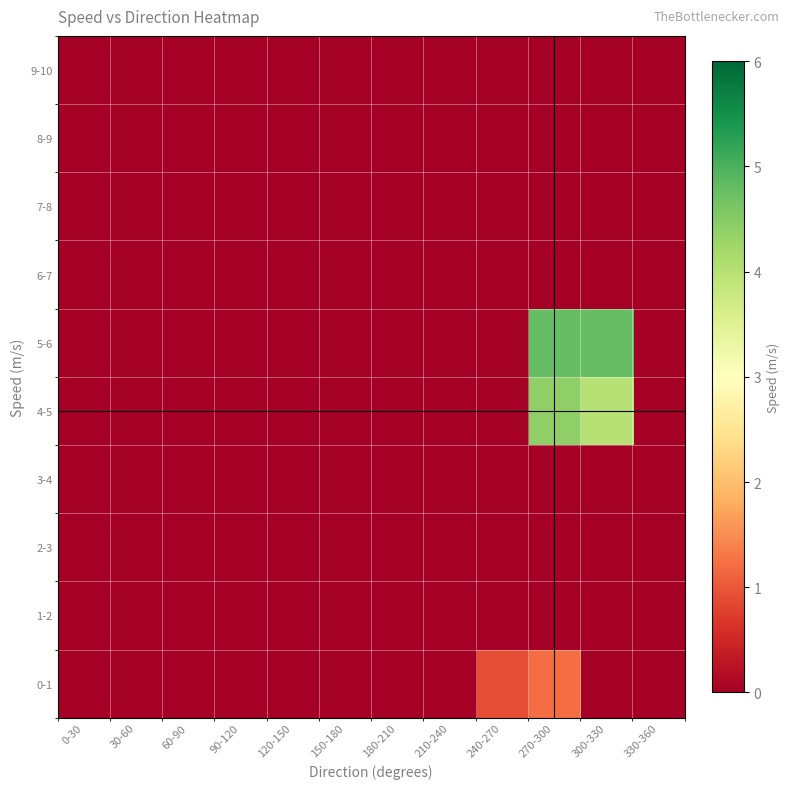

Rank the series at 330-360 from lowest to highest value.

0-1, 1-2, 2-3, 3-4, 4-5, 5-6, 6-7, 7-8, 8-9, 9-10